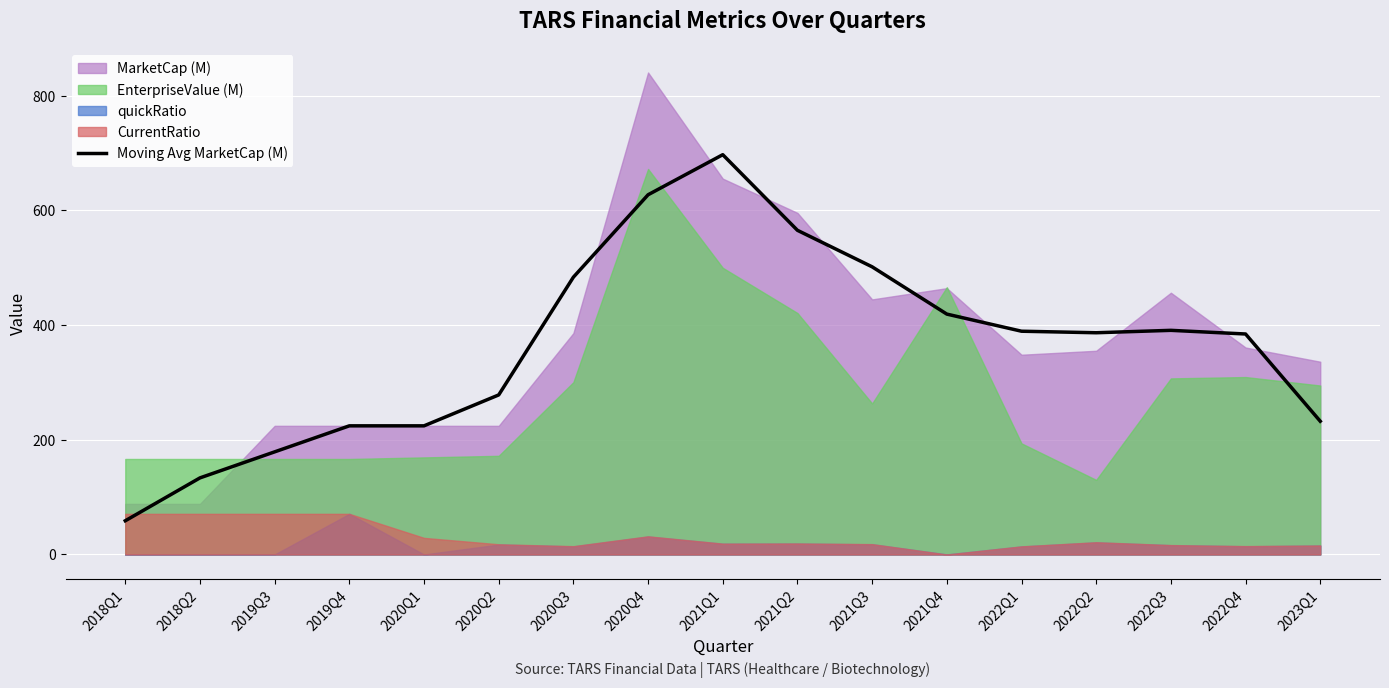

The value of Moving Avg MarketCap (M) at 2020Q2 is 411.2. True or false?

False